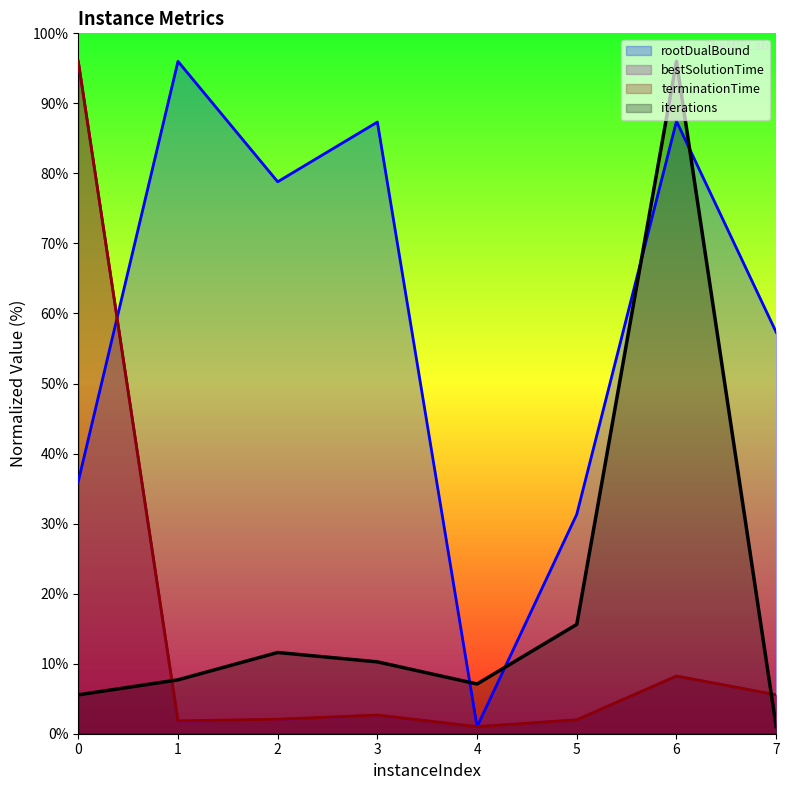

What is the approximate value of bestSolutionTime at 3?

2.6